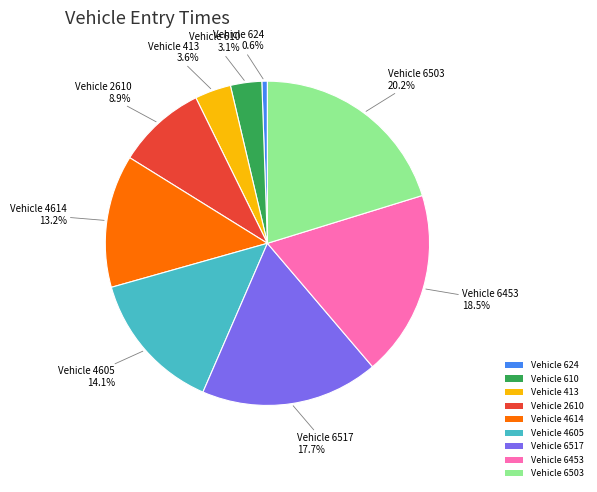

Count the number of slices in the pie.

9